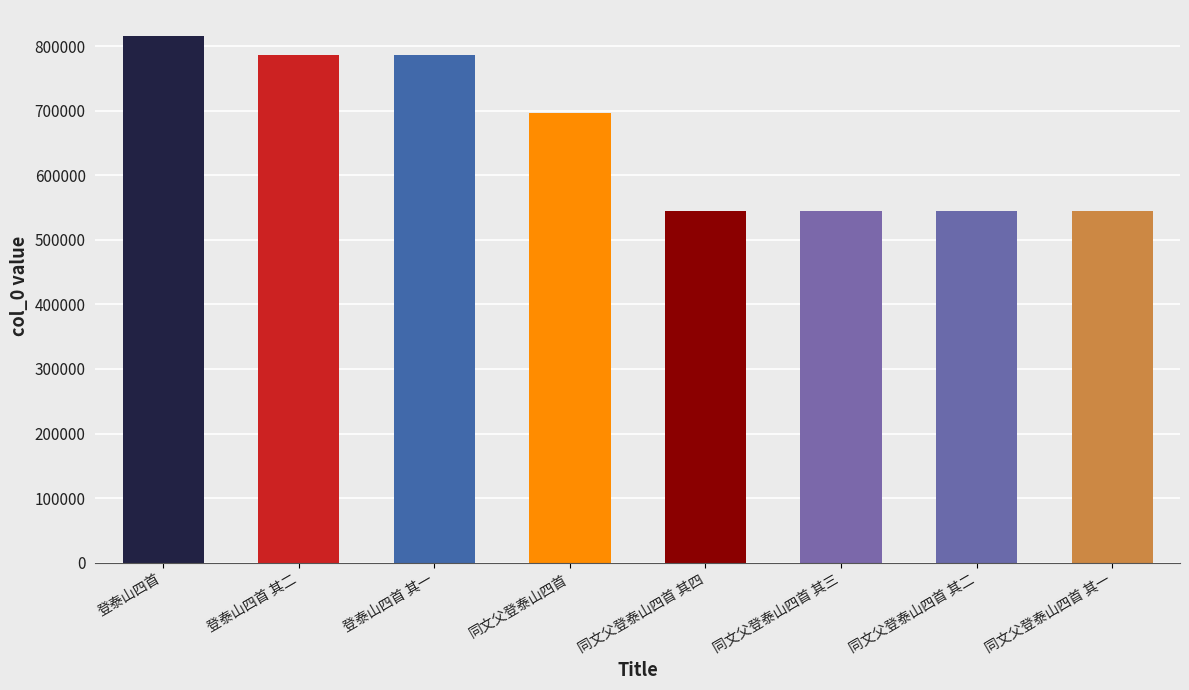

How many series are shown in this chart?

1